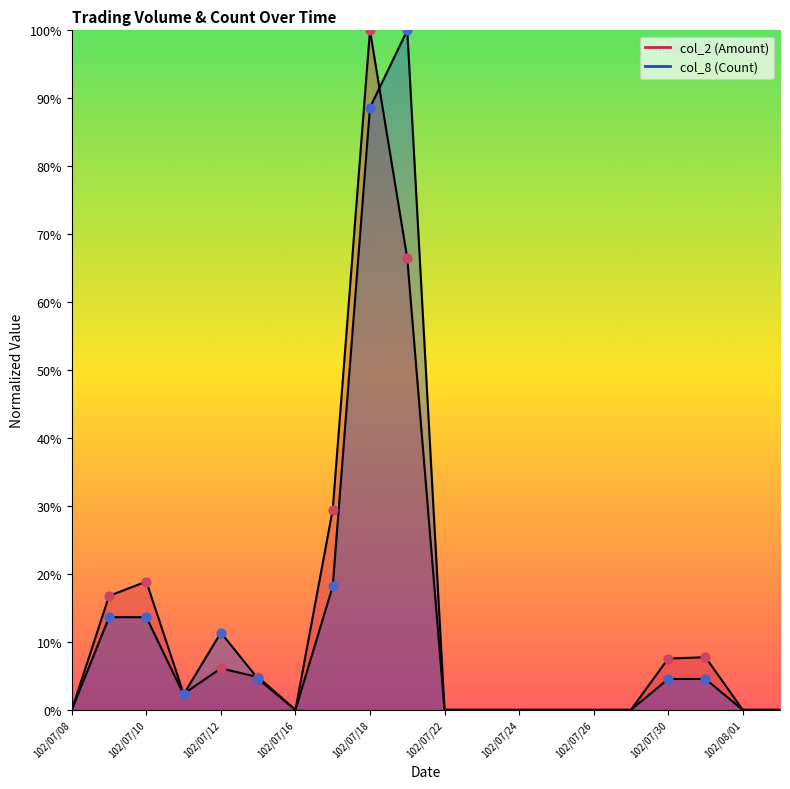

Which series contains the highest Y value?

col_2 (Amount)